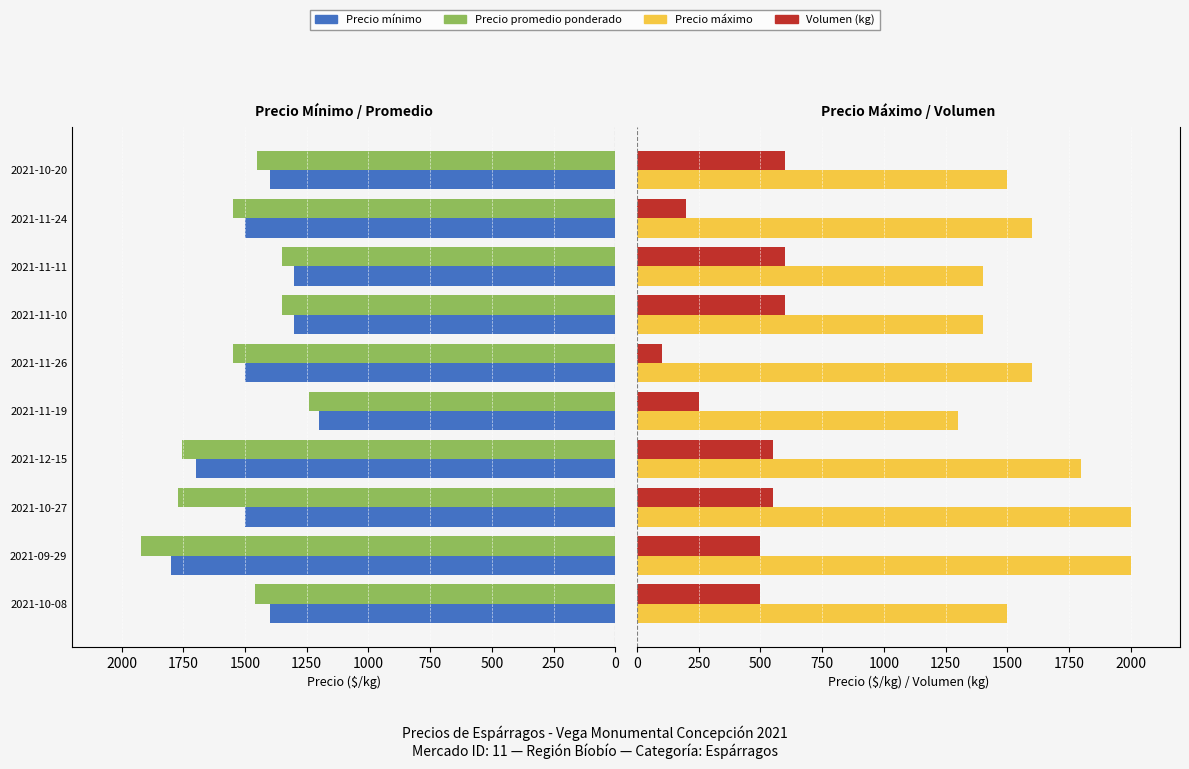

What is the value of the Volumen (kg) bar at the 10th from the left?

600